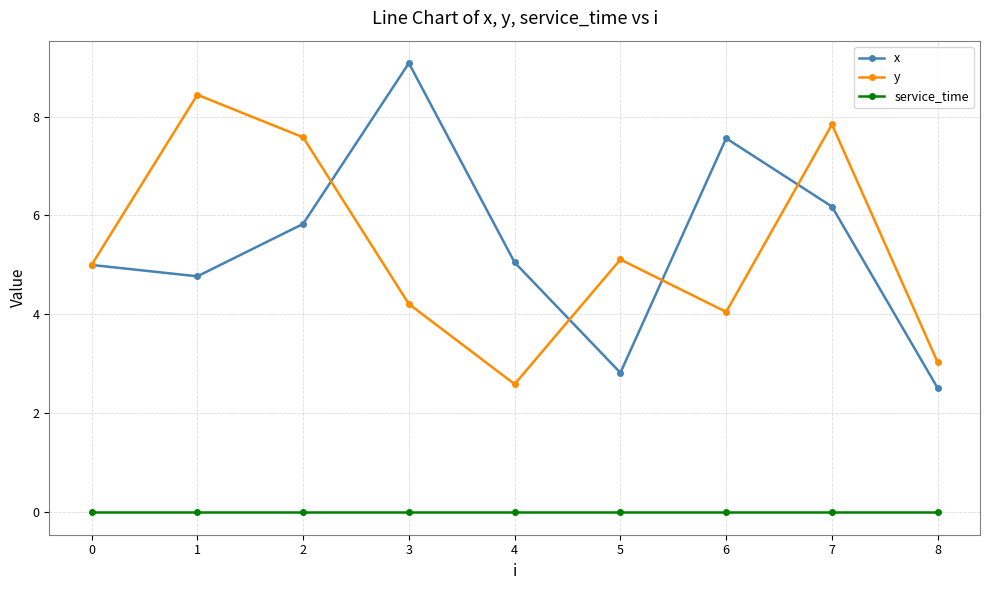

Is the value of x at 1 greater than the value of service_time at 1?

Yes